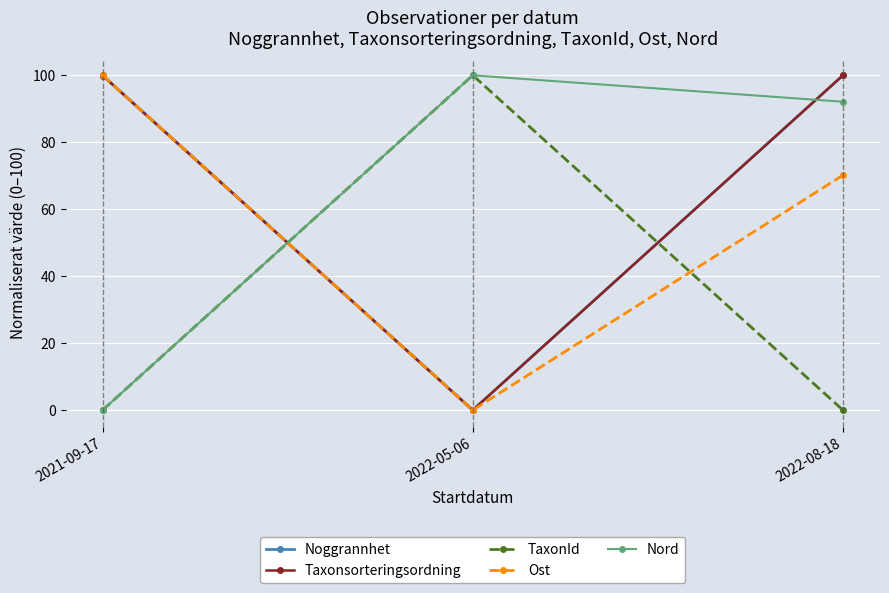

List the labels in order of Nord value, largest first.

2022-05-06, 2022-08-18, 2021-09-17